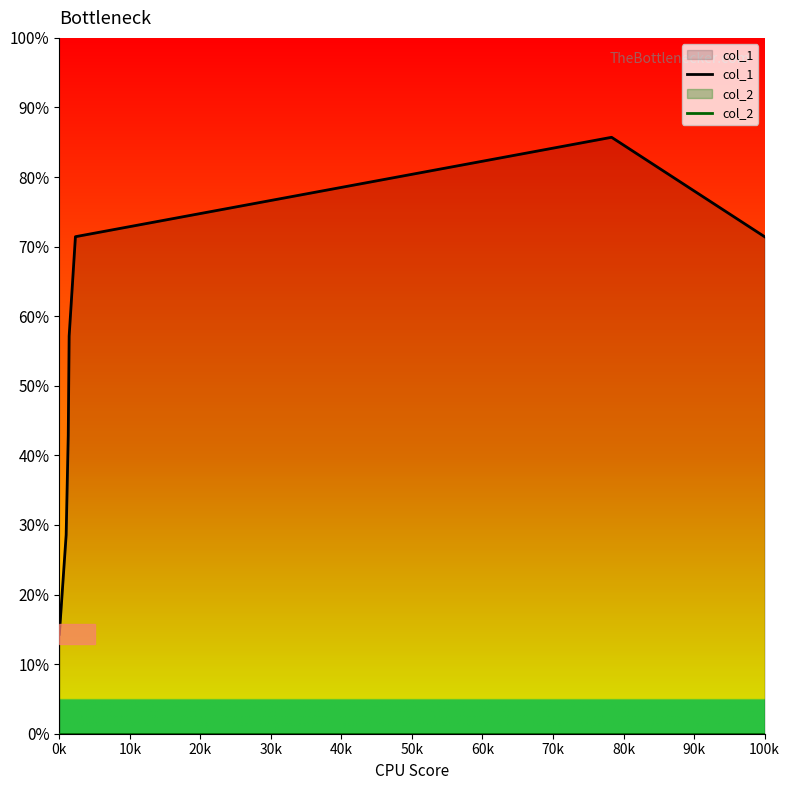

At how many categories does at least one series exceed 2?

5